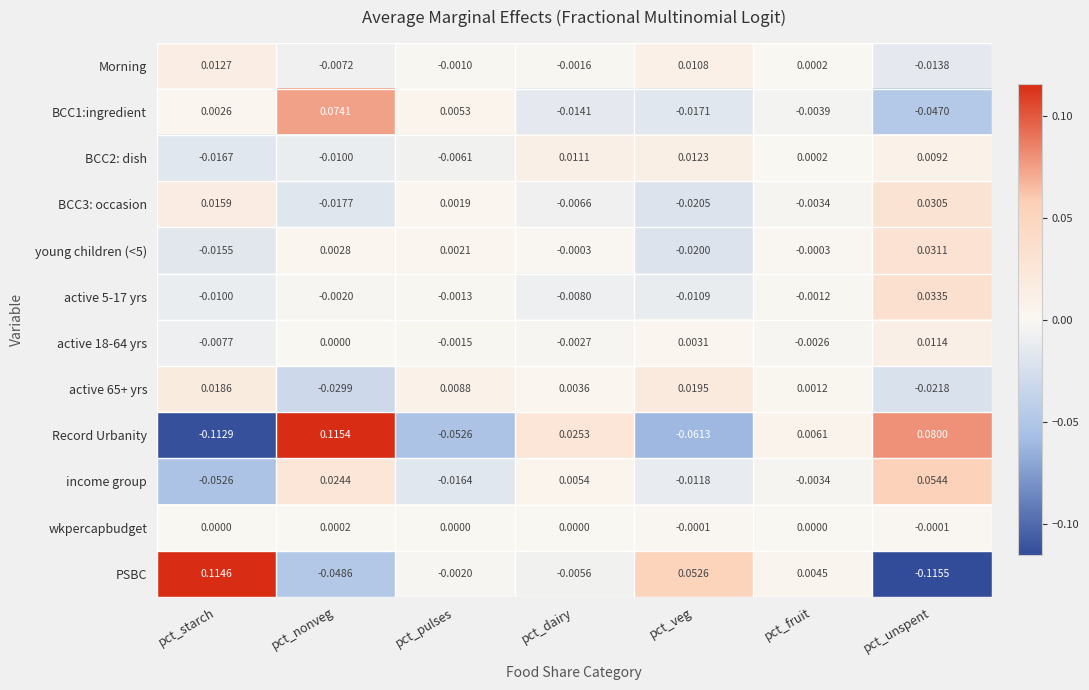

Which category has the lowest value across all series?

pct_unspent